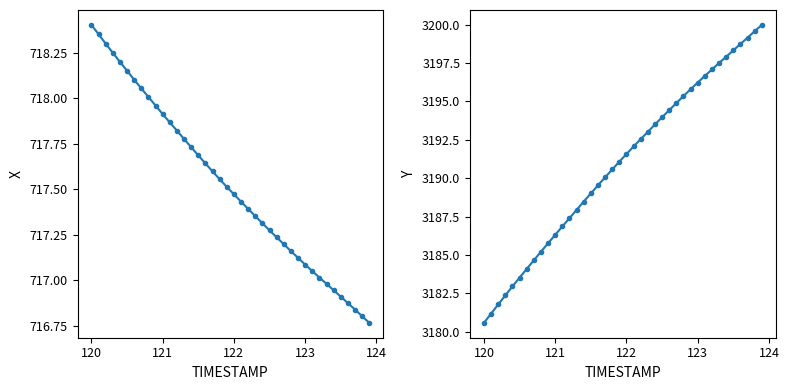

True or false: X and Y intersect in this chart.

False